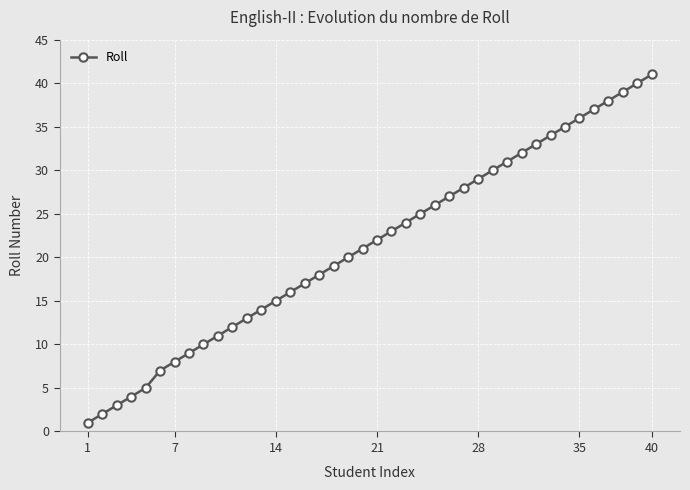

Count the number of categories in the chart.

40